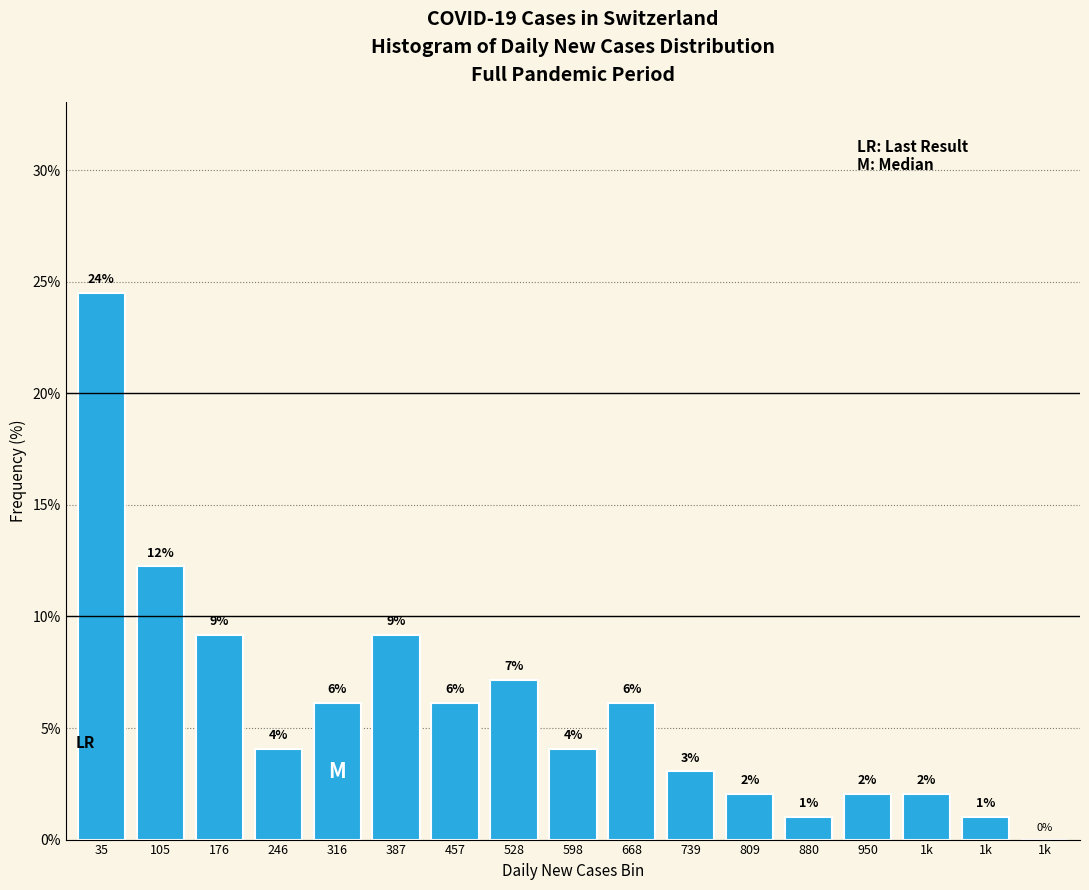

Are the bars horizontal?

No